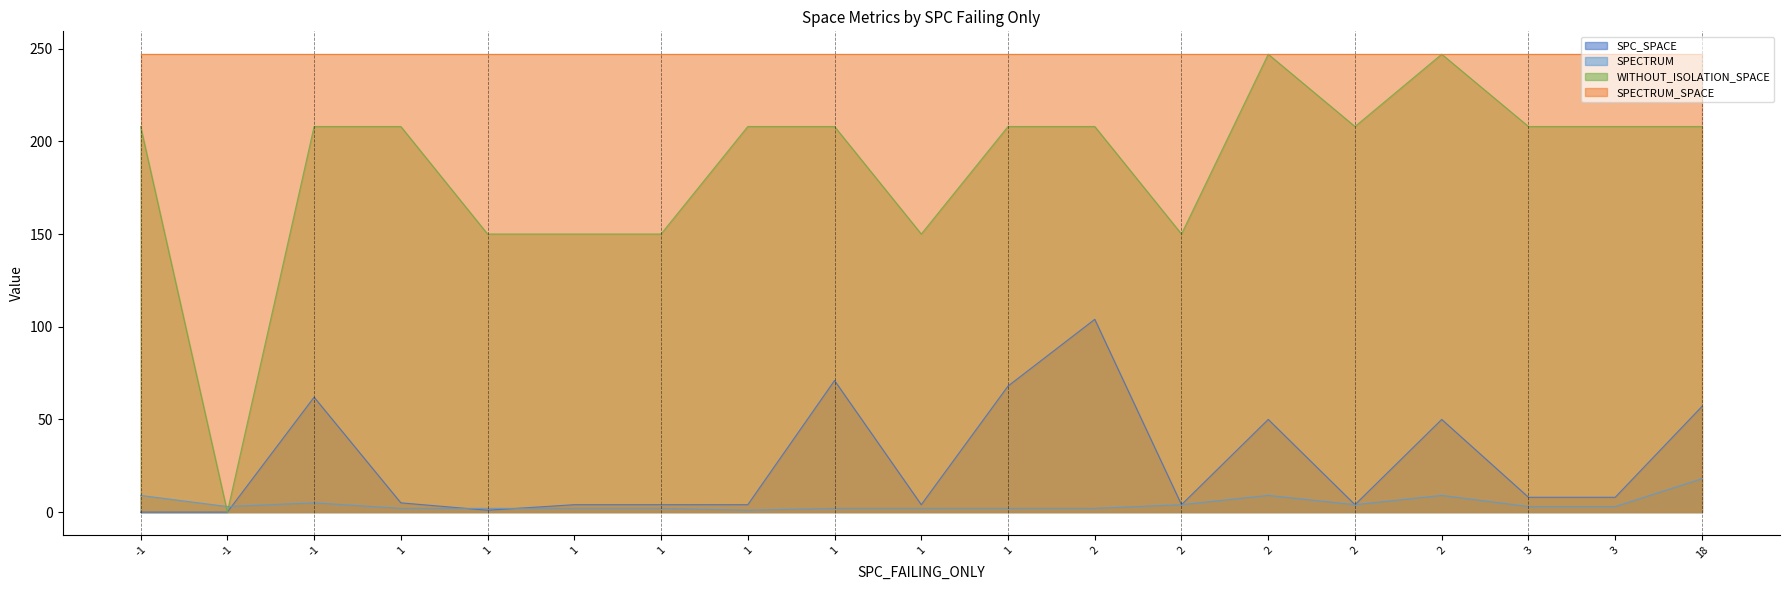

True or false: SPECTRUM has a value of 7 at -1.

False